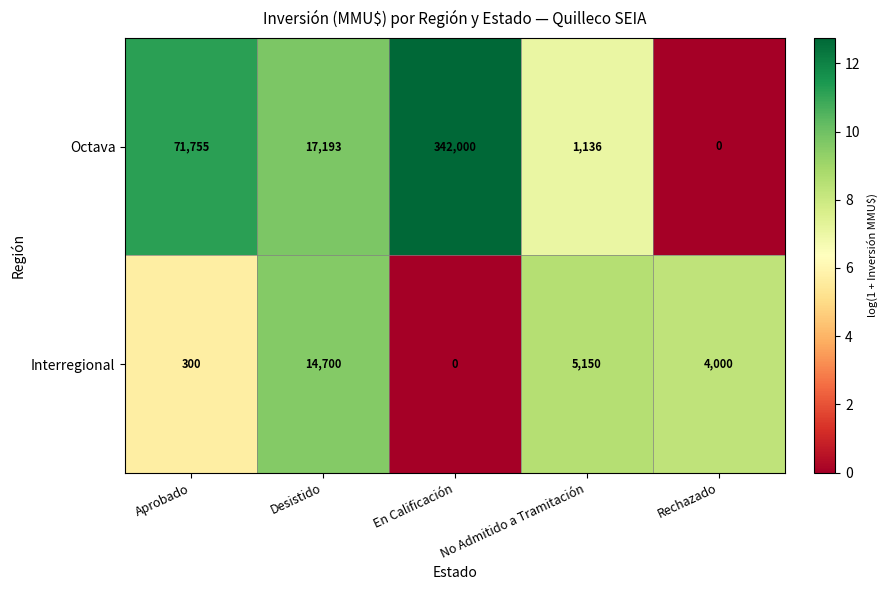

What is the total value across all series at En Calificación?

342000